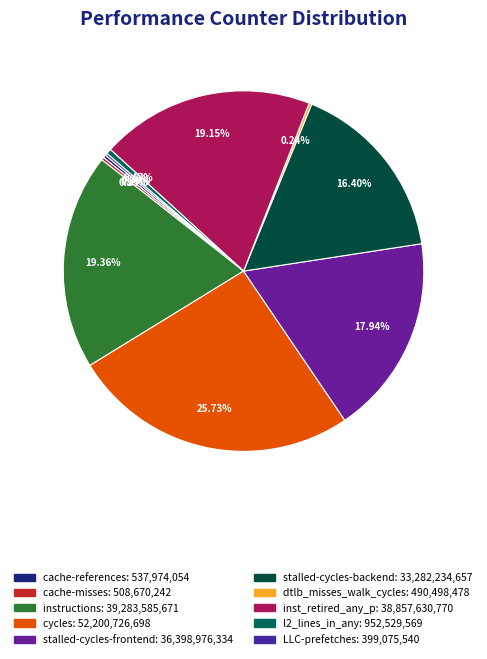

How much of the chart is everything except inst_retired_any_p?

80.8%